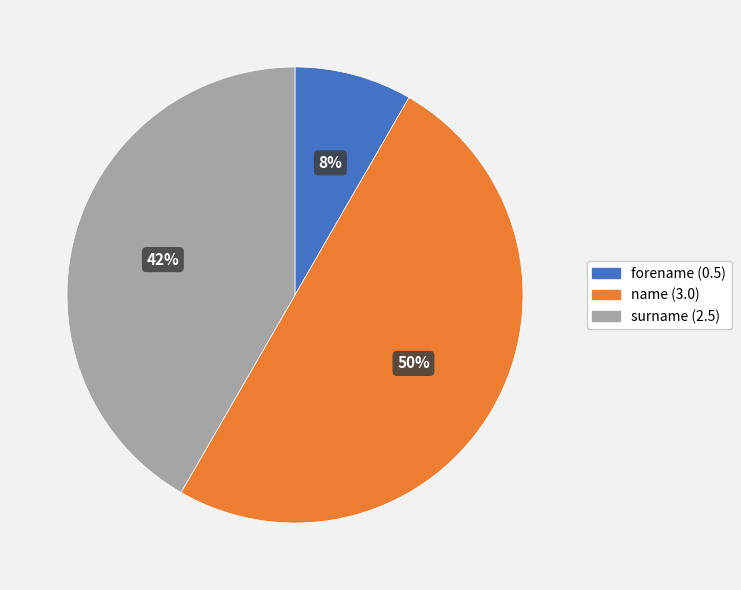

To the nearest percent, what is the average slice percentage?

33%